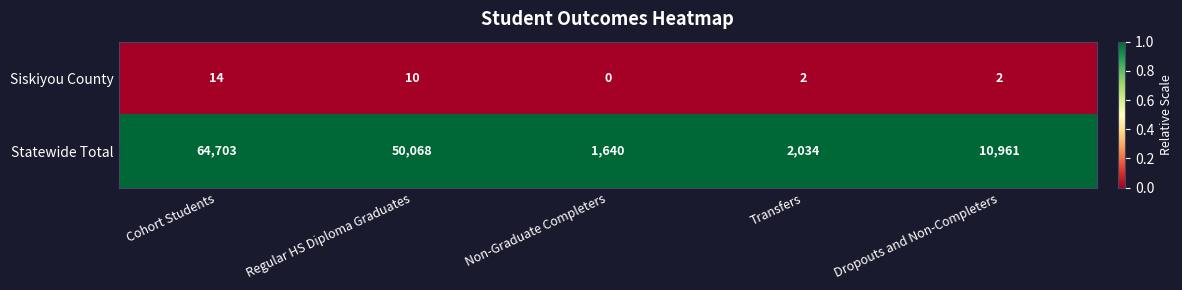

Reading right to left, list all the values displayed in this chart.

Siskiyou County: Dropouts and Non-Completers=2	Transfers=2	Non-Graduate Completers=0	Regular HS Diploma Graduates=10	Cohort Students=14
Statewide Total: Dropouts and Non-Completers=10961	Transfers=2034	Non-Graduate Completers=1640	Regular HS Diploma Graduates=50068	Cohort Students=64703